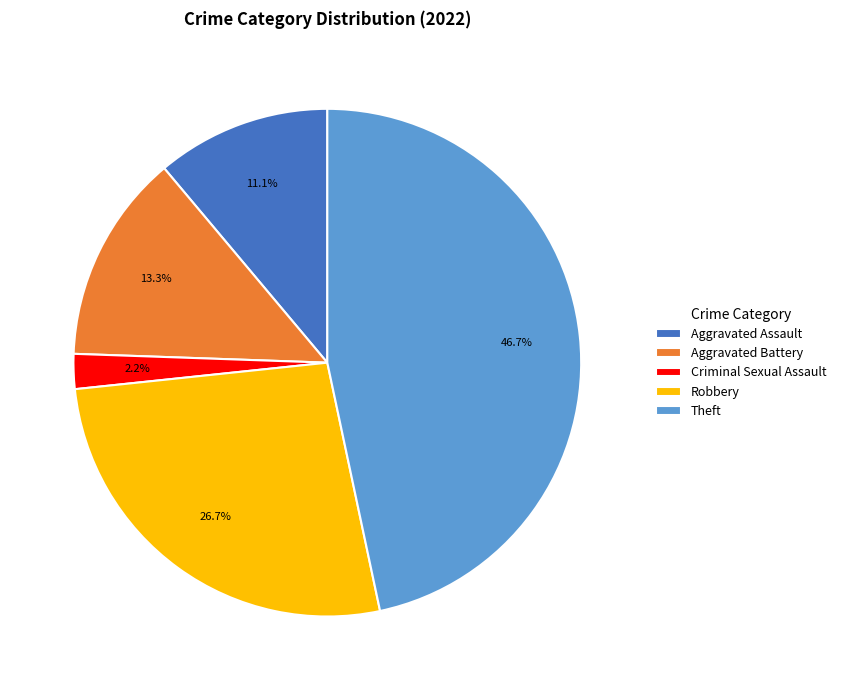

To the nearest percent, what is the difference between the Aggravated Assault and Theft slice percentages?

36%